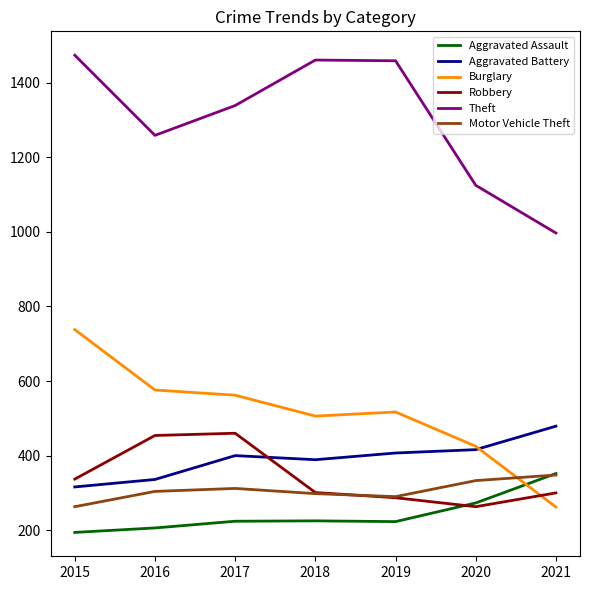

How many series are shown in this chart?

6